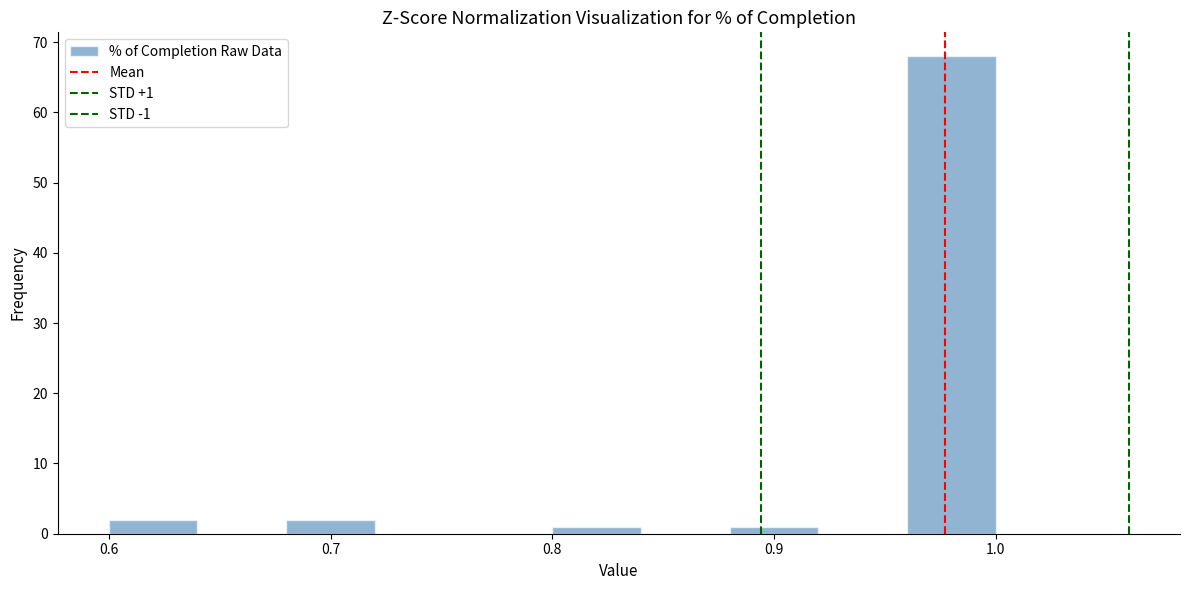

Which range on the x-axis has the tallest bar?

0.96 to 1.00